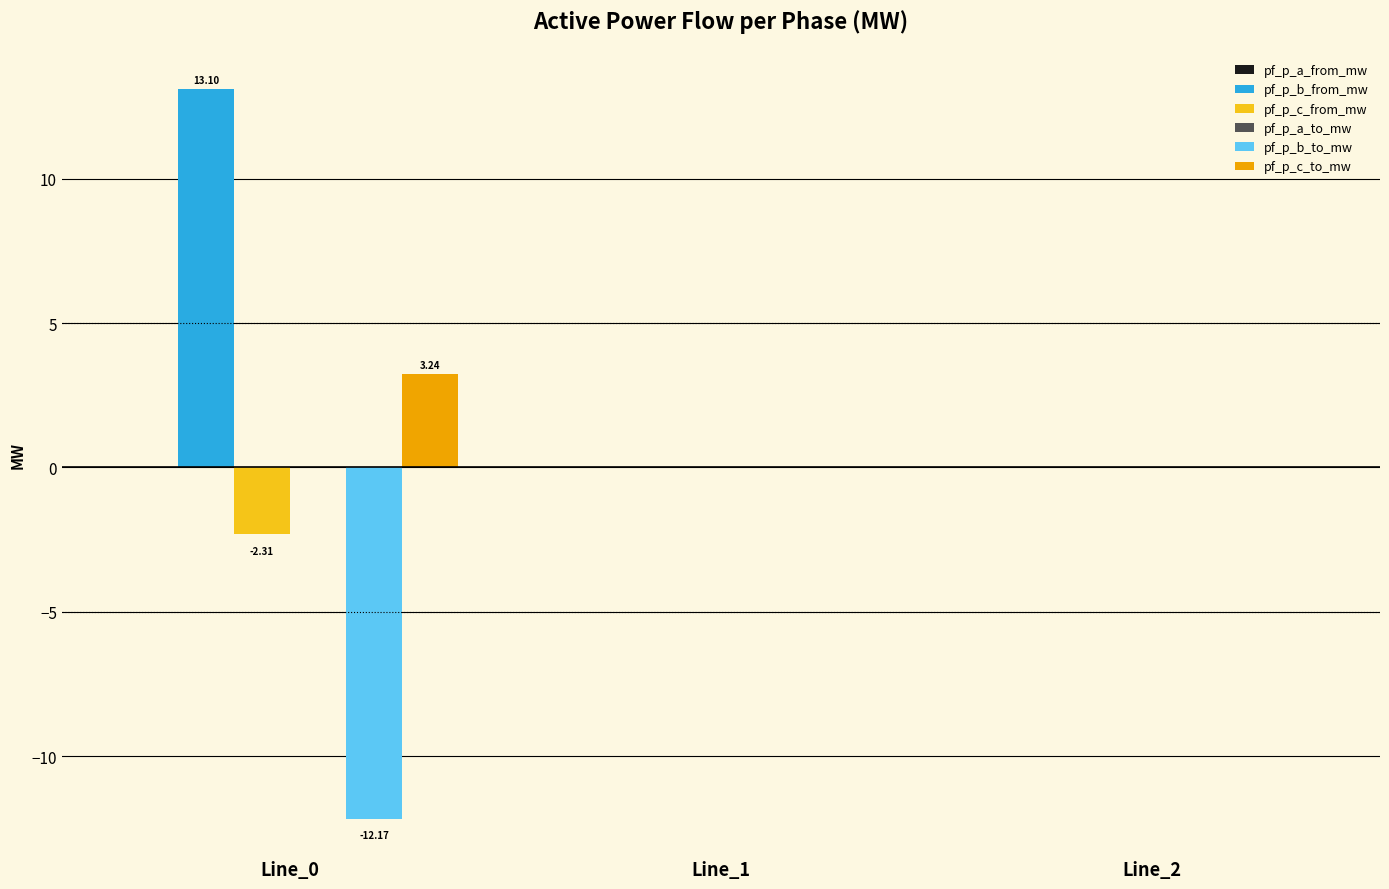

Count the number of data series in this chart.

6